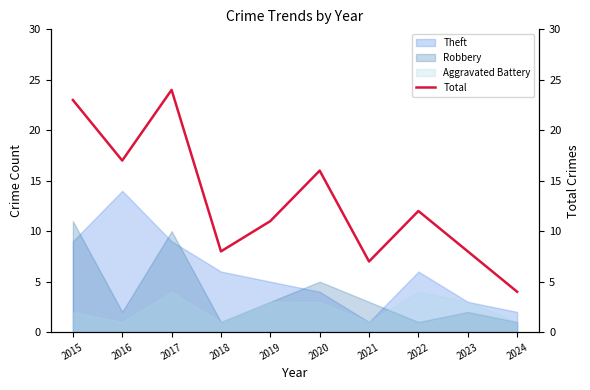

The value at 2018 is 8. True or false?

True